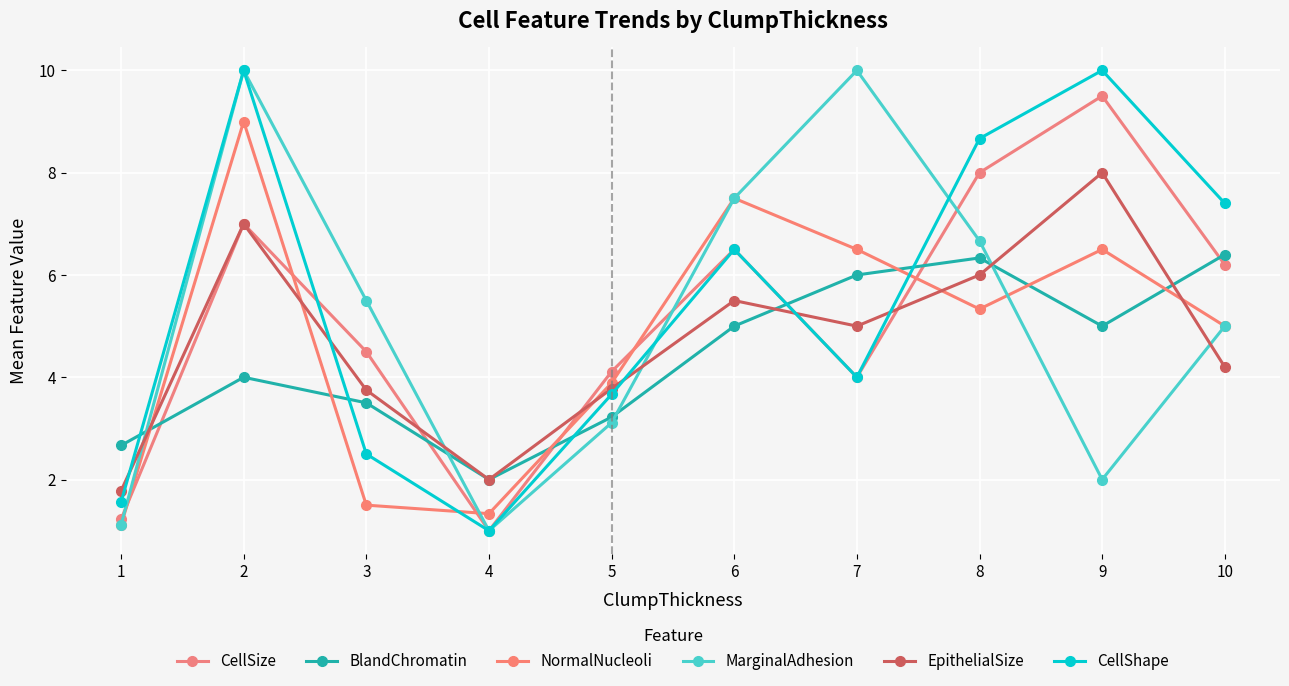

What is the difference between the second highest and minimum values in the CellShape series?

9.0